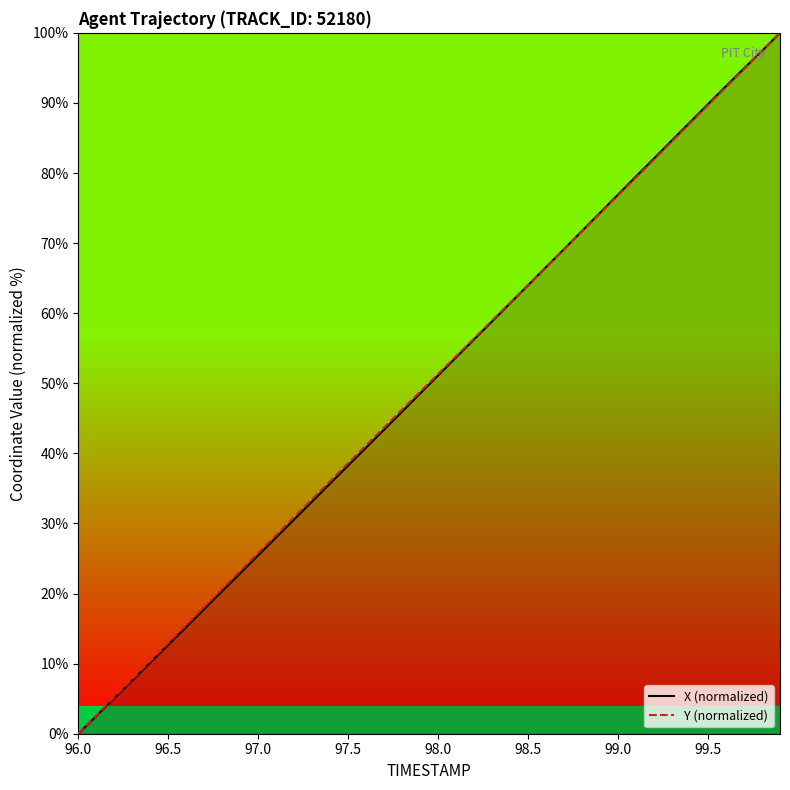

The X (normalized) series shows 38.3 at 97.5. True or false?

True